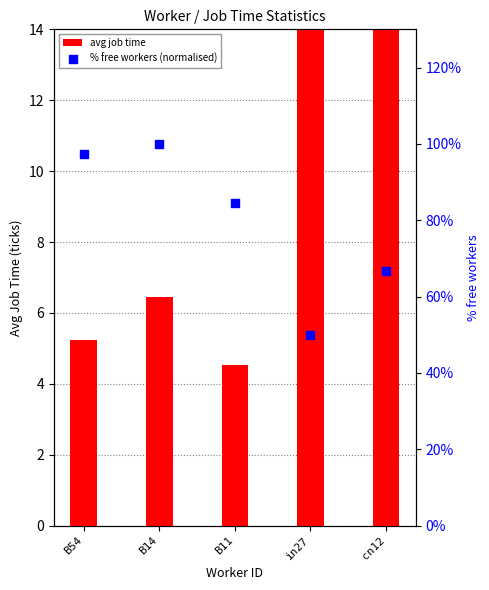

At which category is the sum across all series the highest?

B14